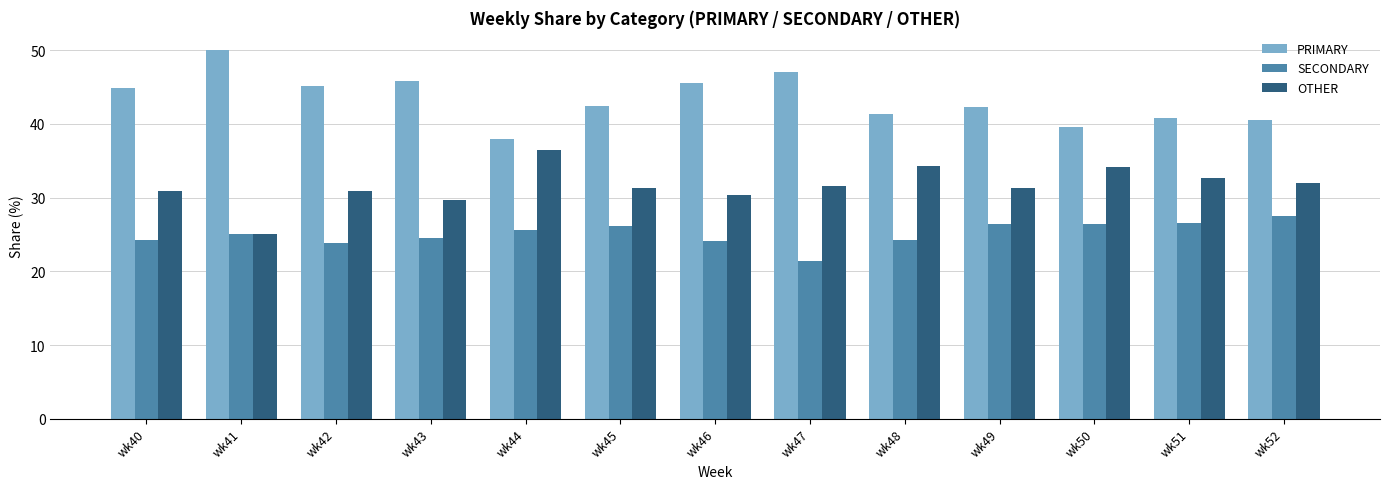

Rank the series by their maximum value, from lowest to highest.

SECONDARY, OTHER, PRIMARY